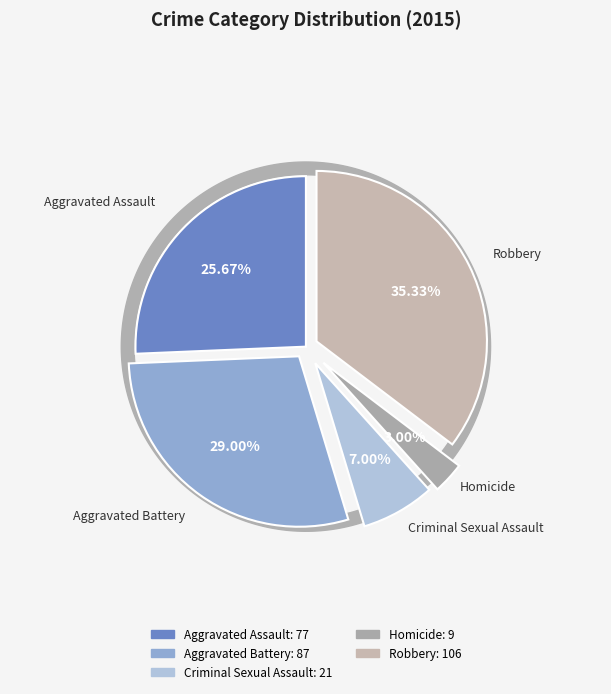

Do Robbery and Aggravated Battery together represent more than half of the pie?

Yes